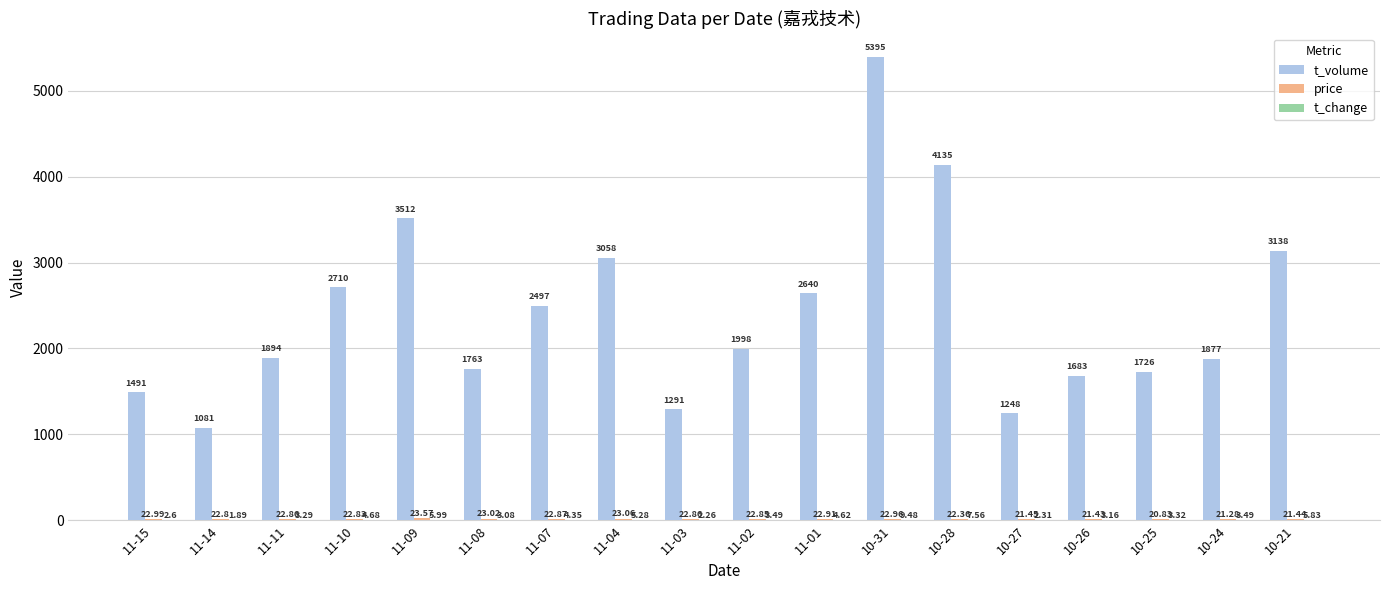

What is the sum of all t_volume values?

43137.0